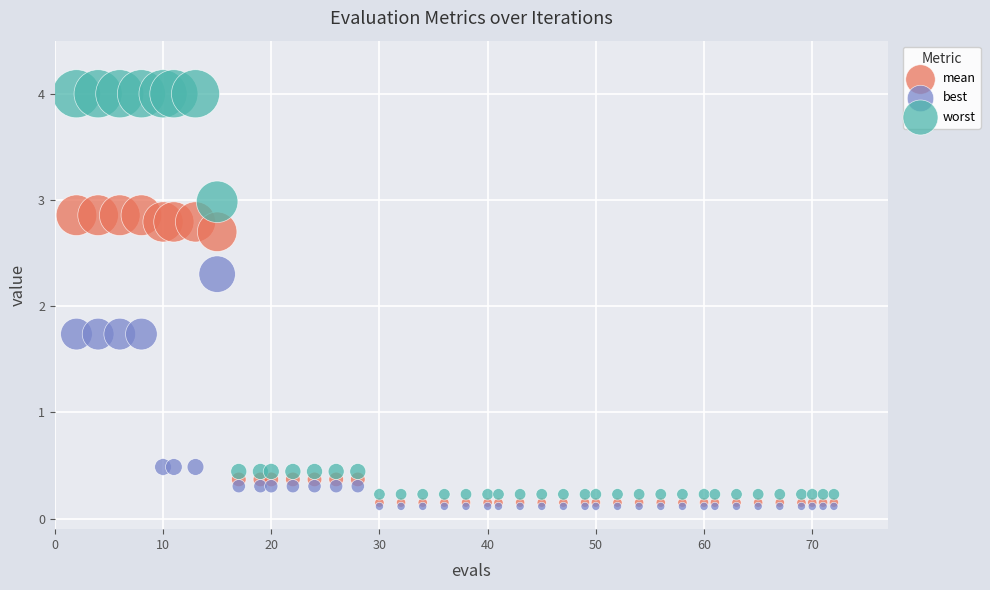

Which series has the widest spread of Y values?

worst